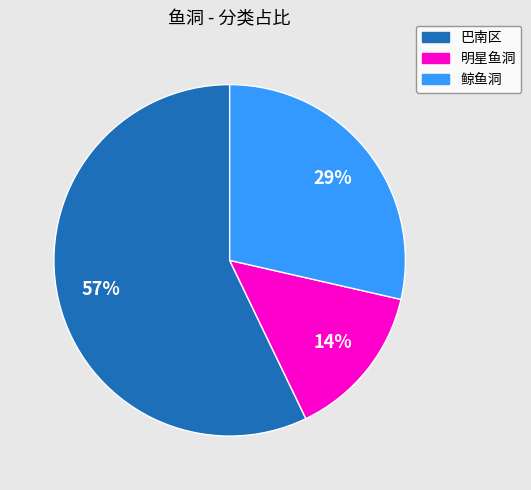

How many segments does this pie chart have?

3